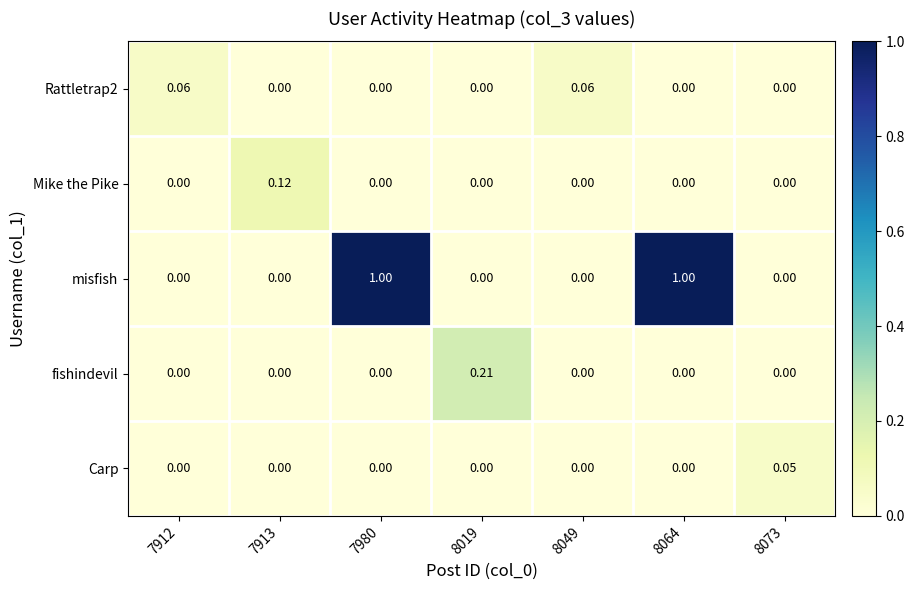

At how many categories does at least one series exceed 0?

7